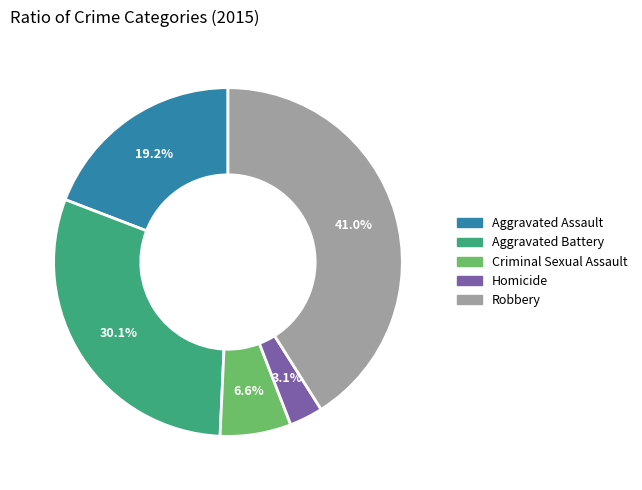

What is the largest slice in the pie chart?

Robbery